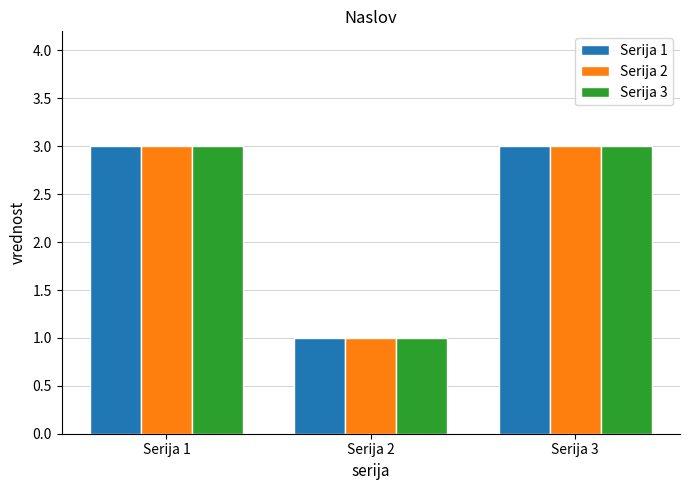

The Serija 1 series shows 0 at Serija 2. True or false?

False